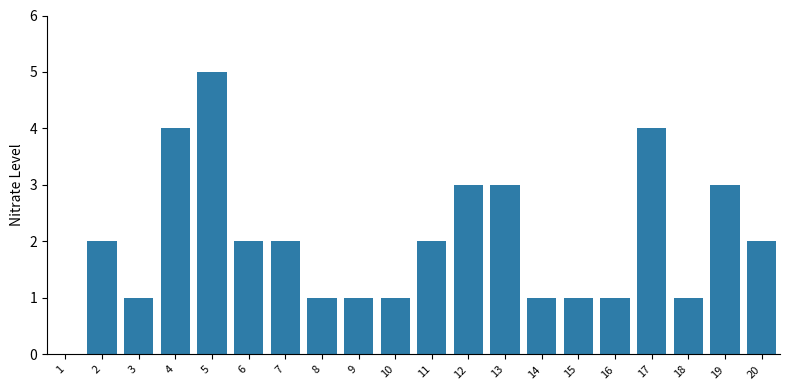

What is the average value?

2